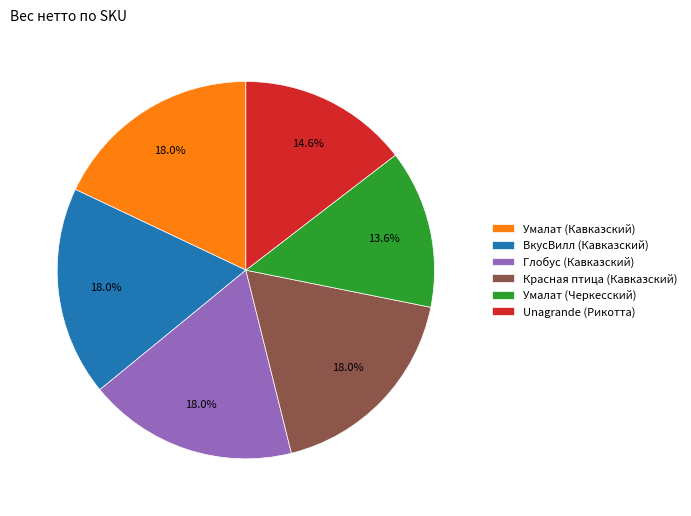

To the nearest percent, what is the combined percentage of Красная птица (Кавказский) and ВкусВилл (Кавказский)?

36%